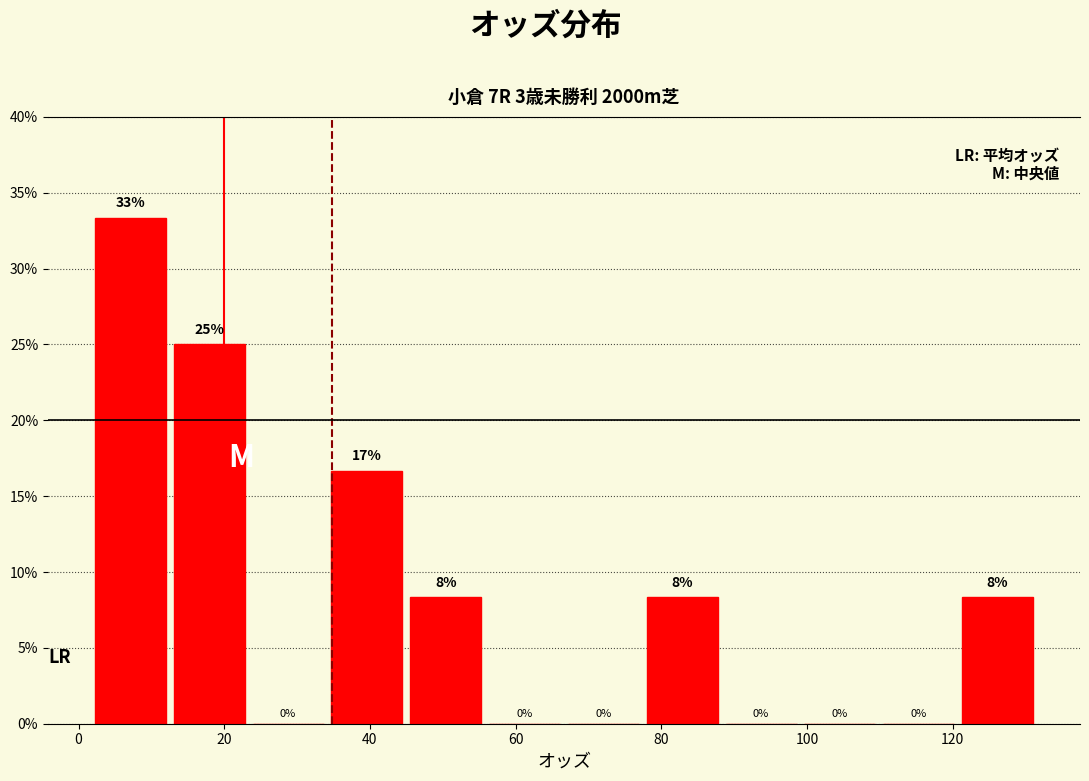

Over which range of the x-axis is the bar tallest?

2 to 12